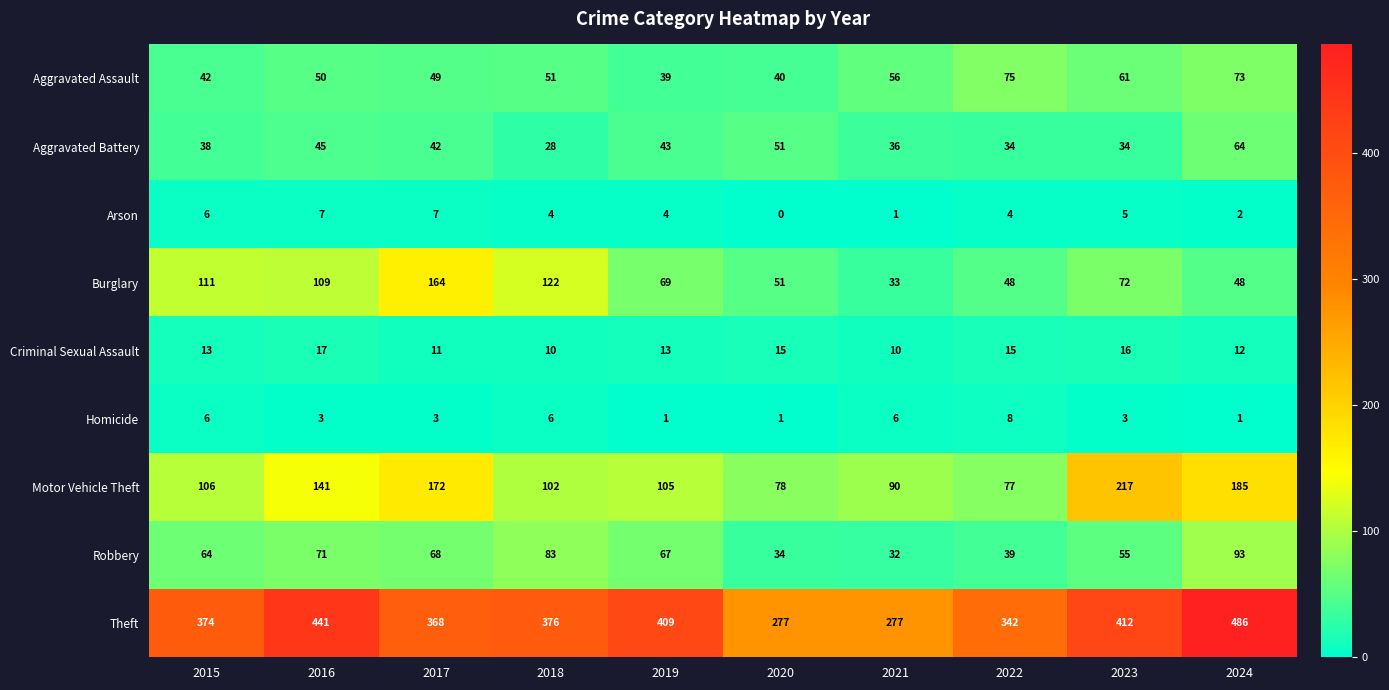

What is the sum of all Robbery values?

606